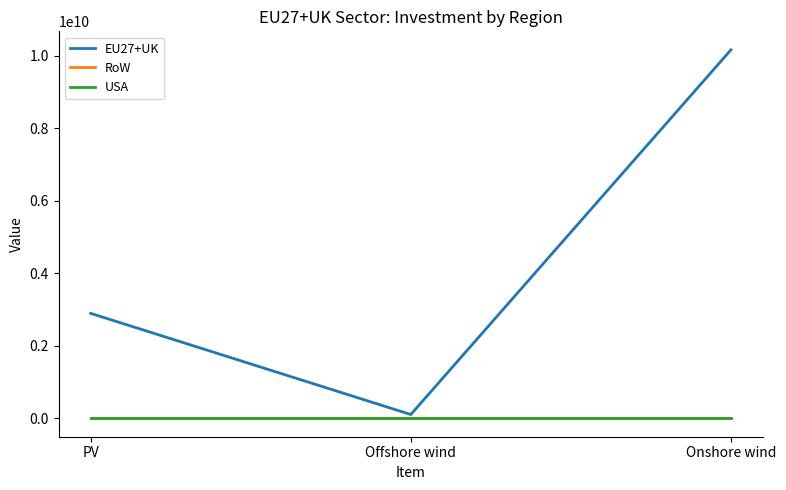

Does the chart have visible grid lines?

No